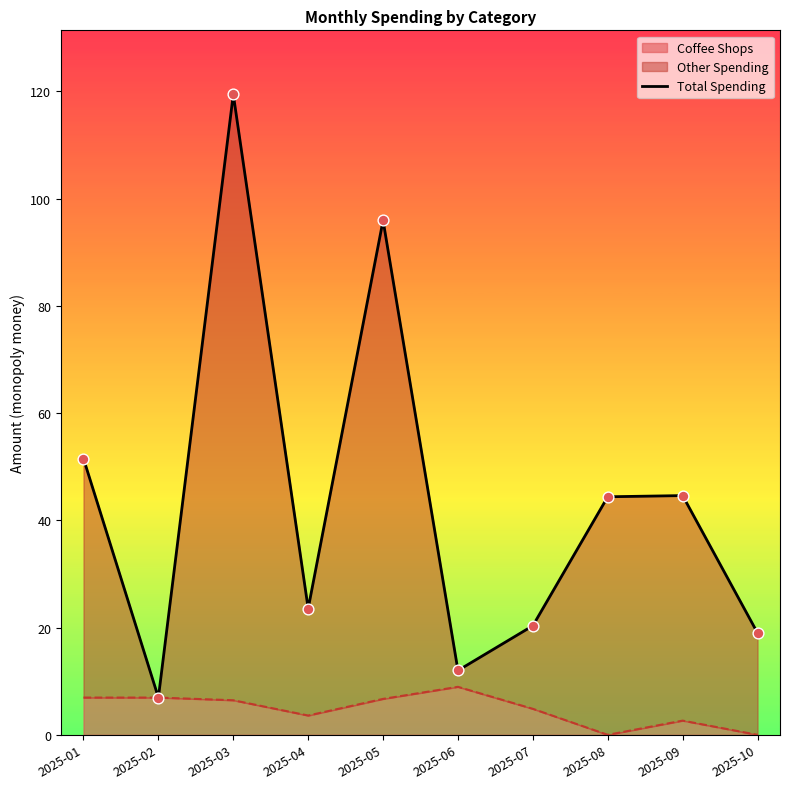

What is the change in value from 2025-07 to 2025-10?

-1.4